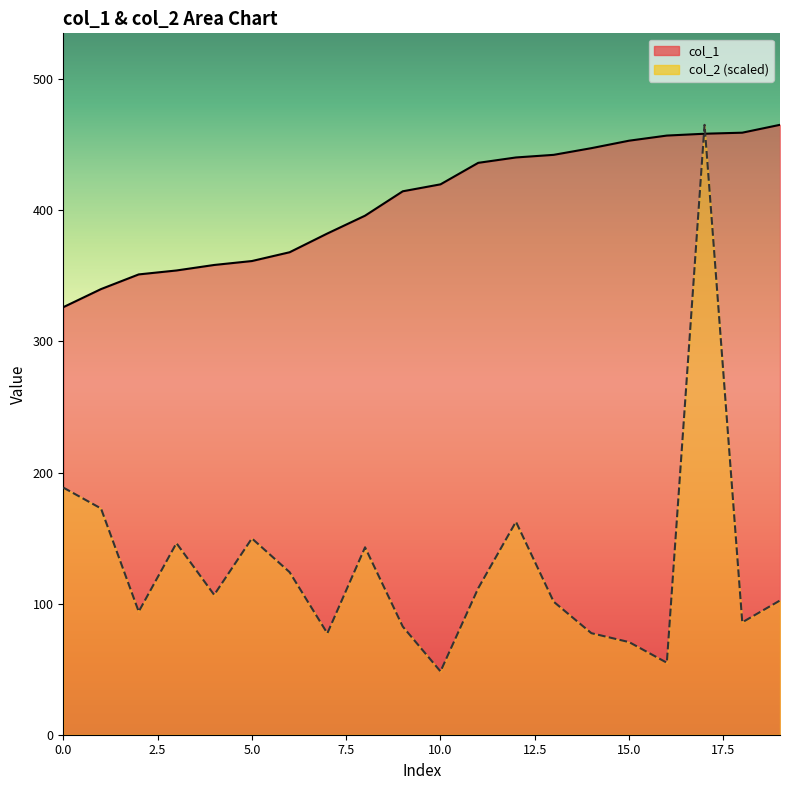

Is the value of col_2 at 16 greater than the value of col_1 at 1?

No